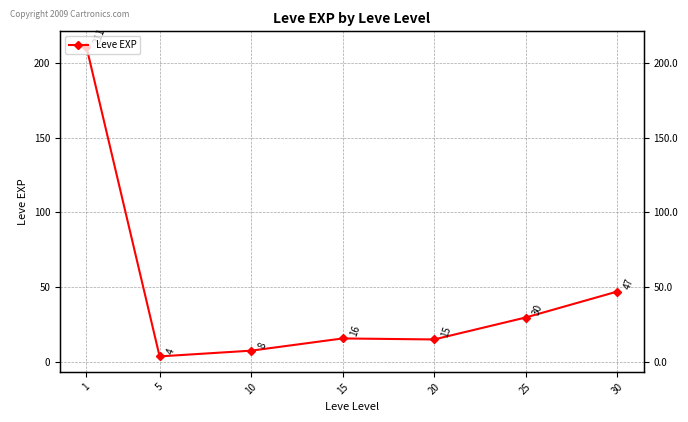

List the labels in order of value, smallest first.

5, 10, 20, 15, 25, 30, 1